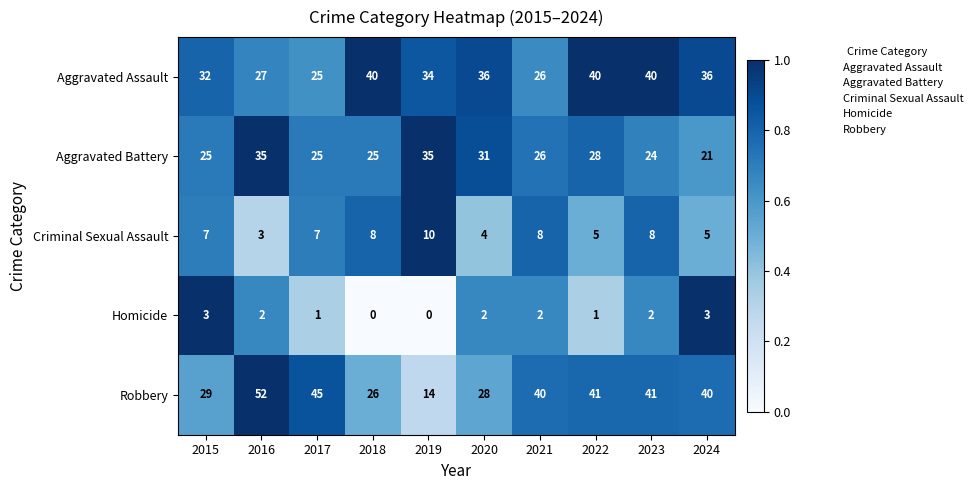

Which series changed the most between 2016 and 2020?

Robbery